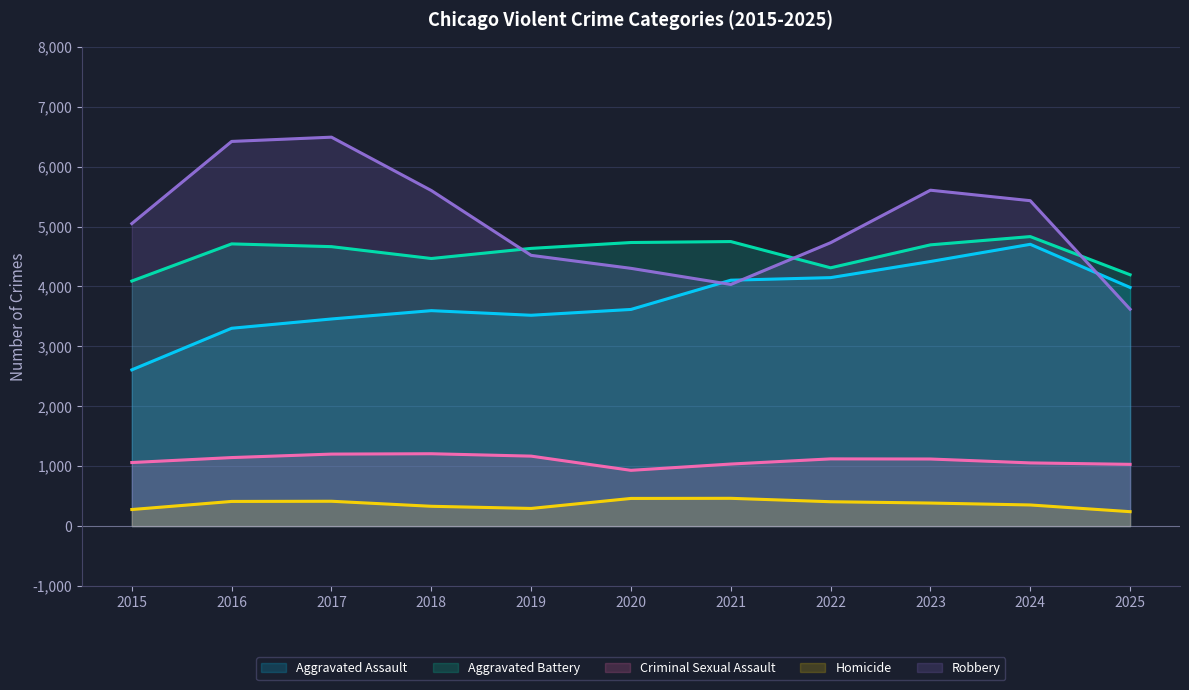

True or false: Homicide has a value of 105 at 2019.

False